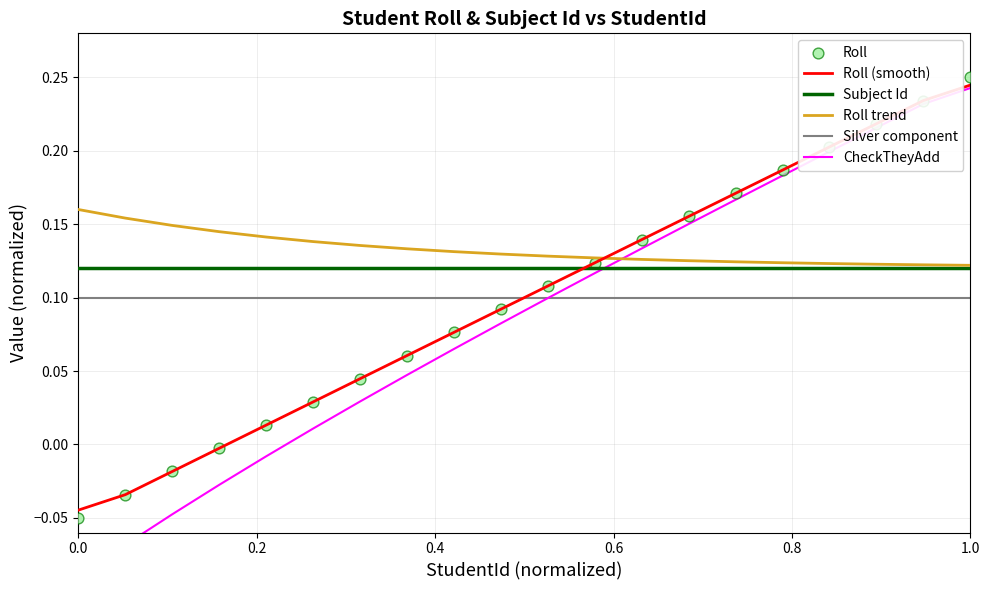

Which series has the largest Y range (max minus min)?

CheckTheyAdd